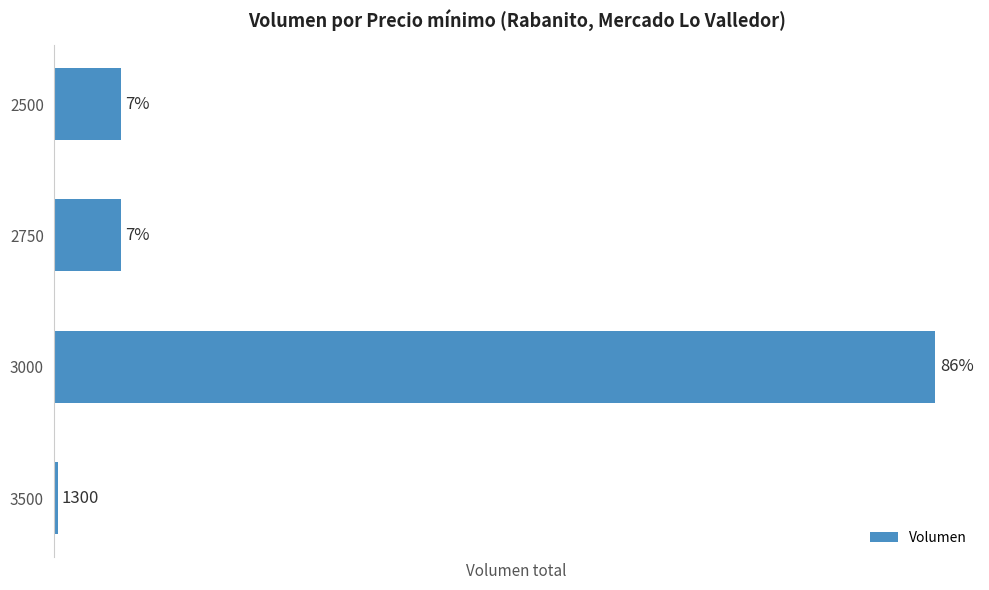

Does the chart contain any negative values?

No